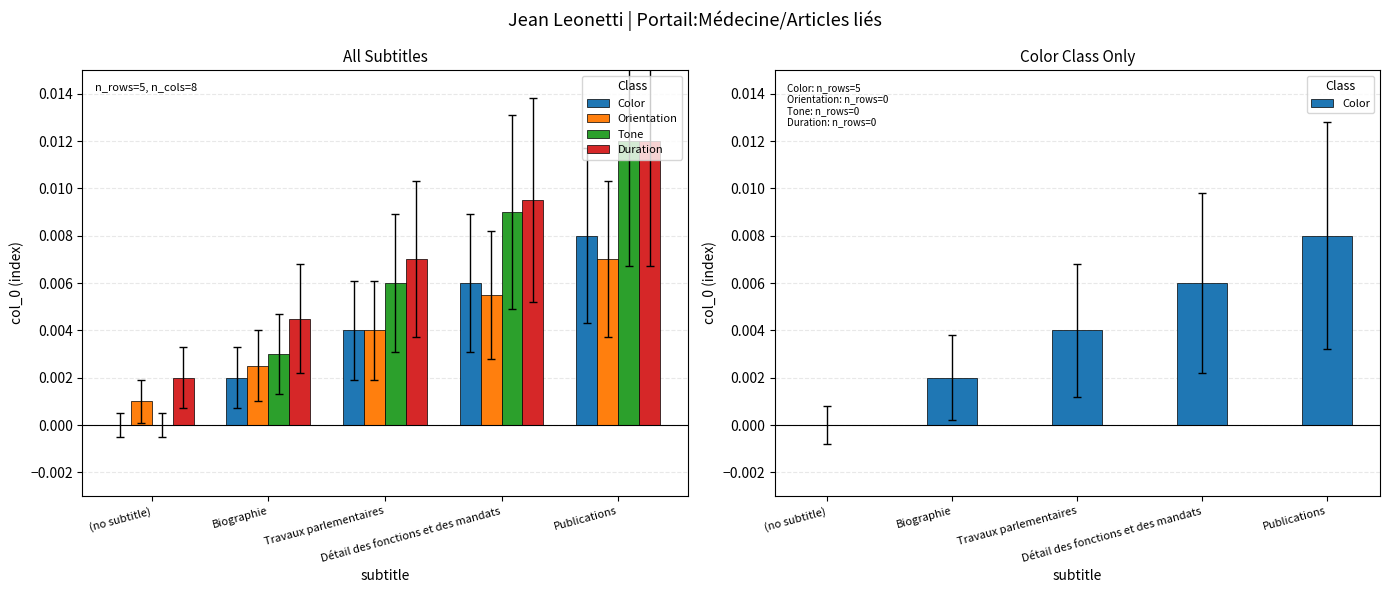

Which series changed the most between (no subtitle) and Biographie?

Tone